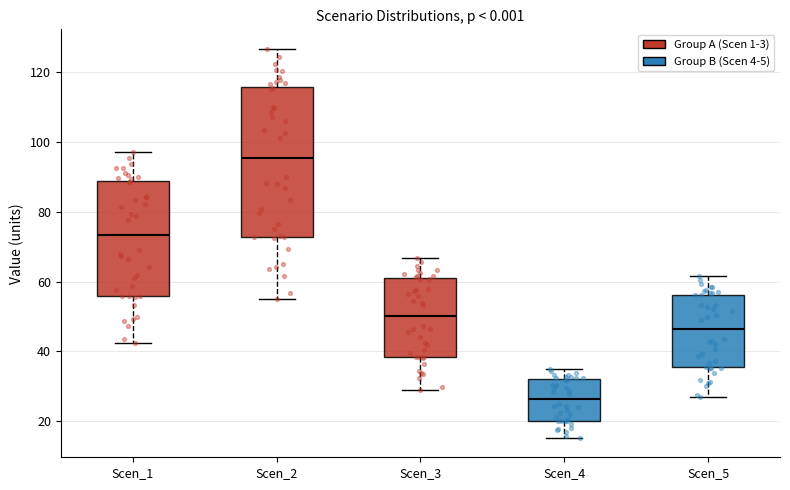

Reading left to right, transcribe this box plot: for each box, give where its median line is, the range the box spans, and where its two whiskers end, as read against the y-axis. The values are not printed on the chart, so give them approximately, as read against the axis.

Scen_1: median 74, box 56 to 88, whiskers 42 to 98
Scen_2: median 96, box 72 to 116, whiskers 56 to 126
Scen_3: median 50, box 38 to 60, whiskers 30 to 66
Scen_4: median 26, box 20 to 32, whiskers 16 to 36
Scen_5: median 46, box 36 to 56, whiskers 26 to 62